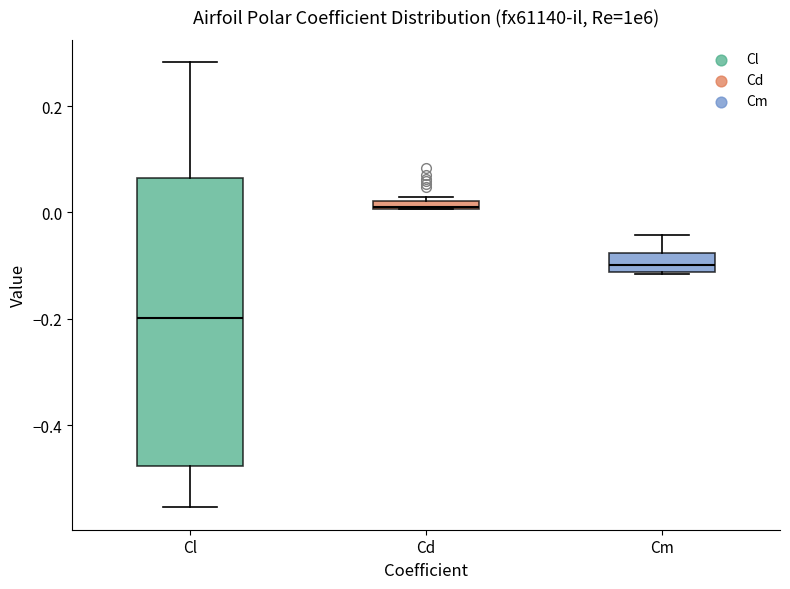

Which box has the lowest median line?

Cl